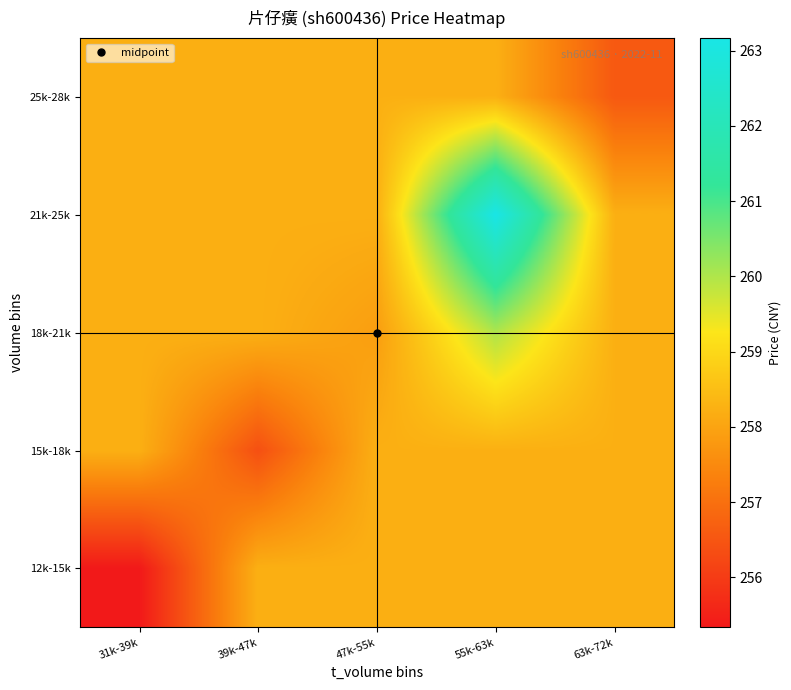

What is the greatest value displayed?

263.2